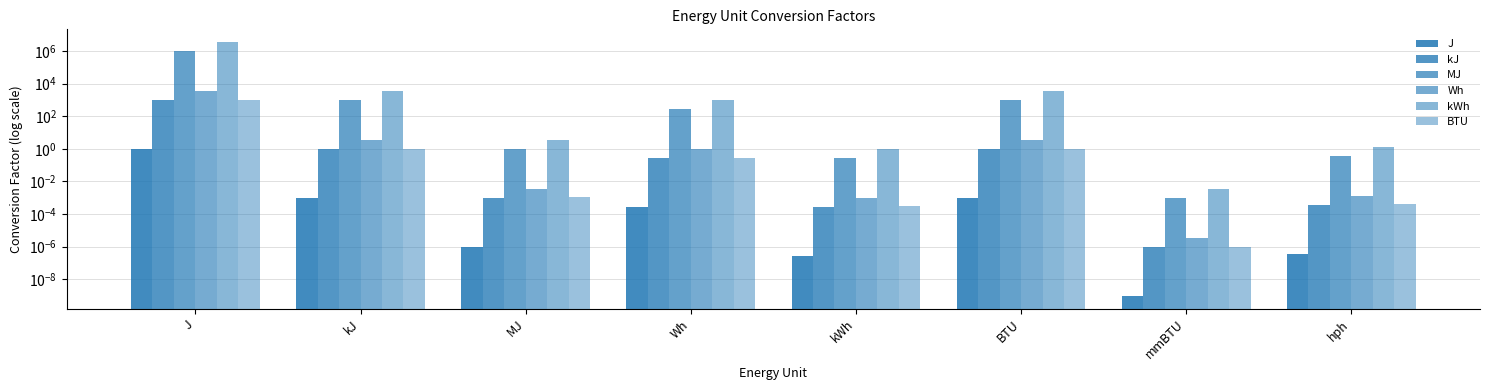

What is the difference between the maximum and minimum values in the kWh series?

3600000.0